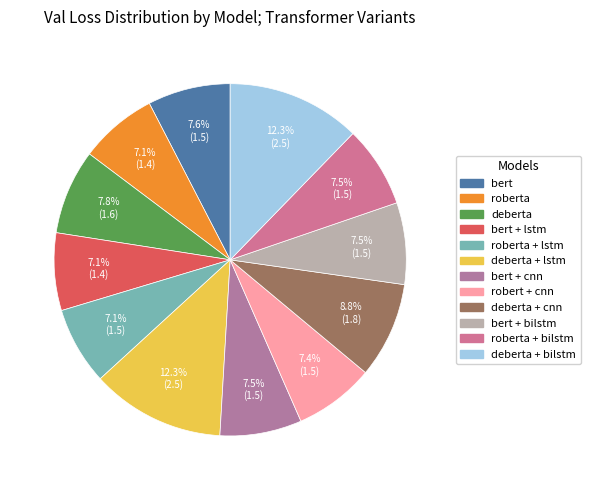

To the nearest percent, what is the difference between the largest and smallest slice percentages?

5%